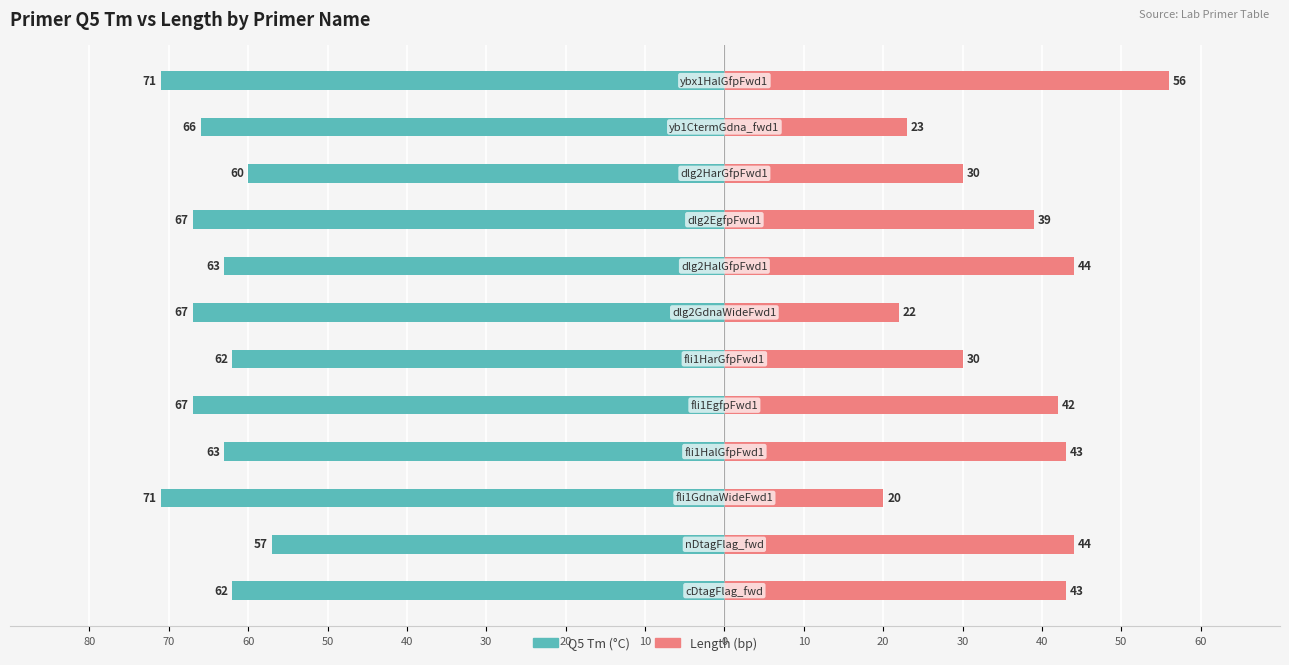

What is the total value across all series at 30?

-32